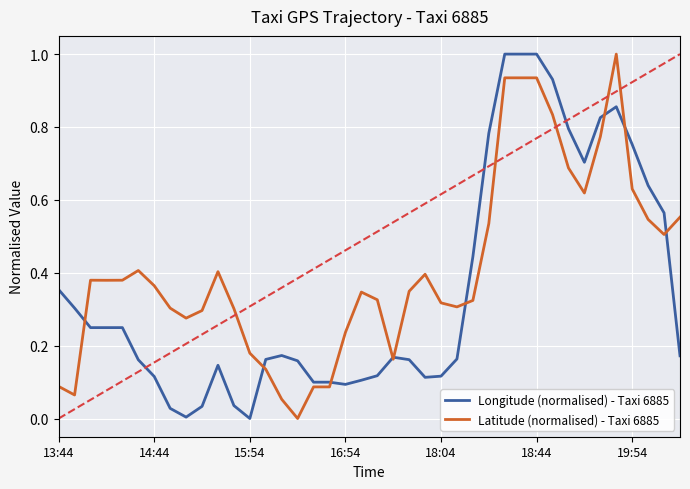

Which series has the largest total across all categories?

Latitude (normalised) - Taxi 6885